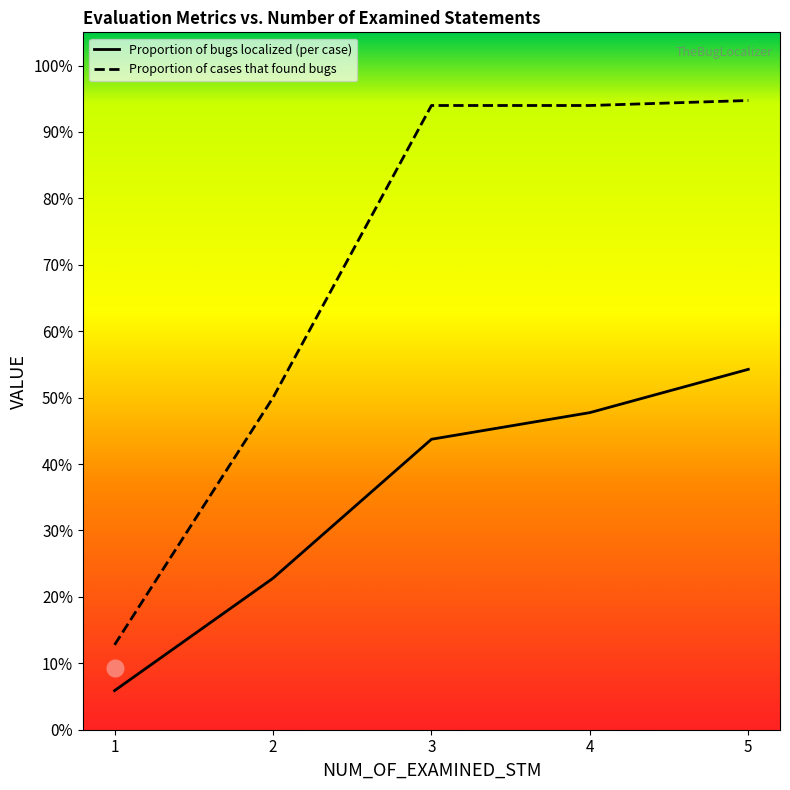

Which has a higher value, 4 or 1?

4